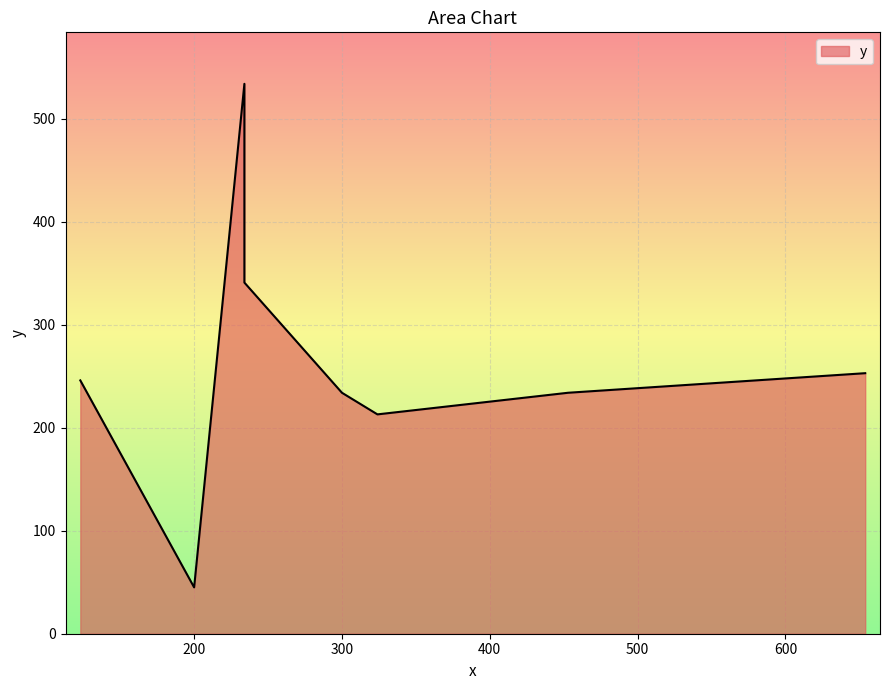

How many distinct data groups are displayed?

1